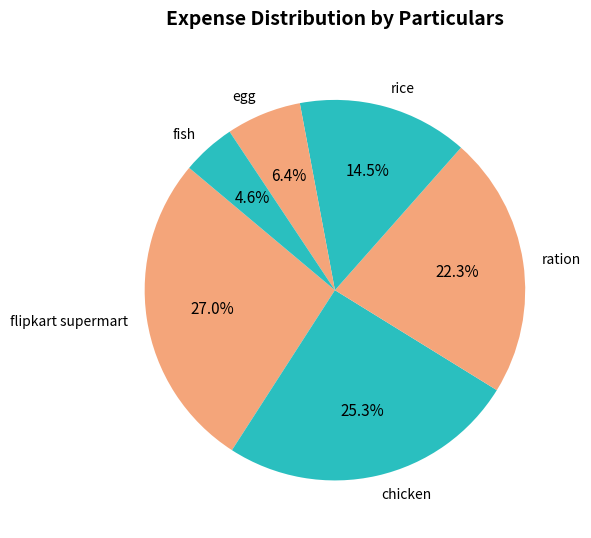

What percentage is NOT represented by egg?

93.6%